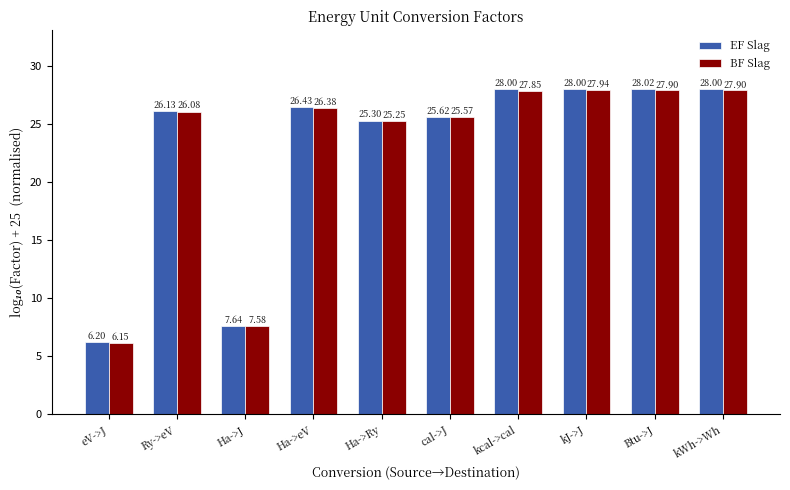

Which series has the widest spread of values?

EF Slag